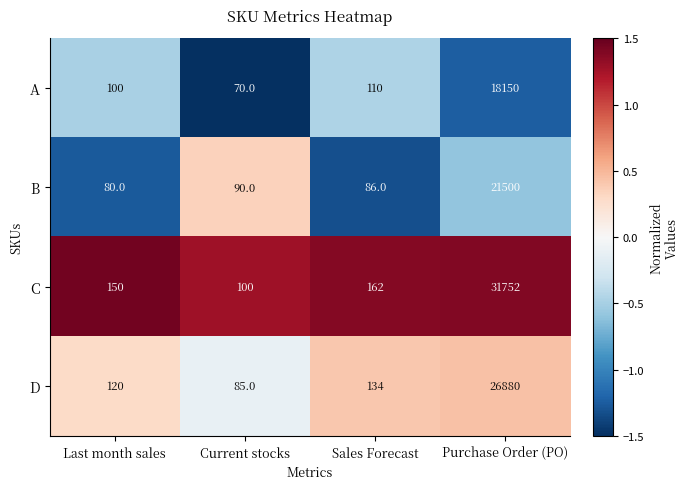

What is the difference between the highest and lowest values at Last month sales?

70